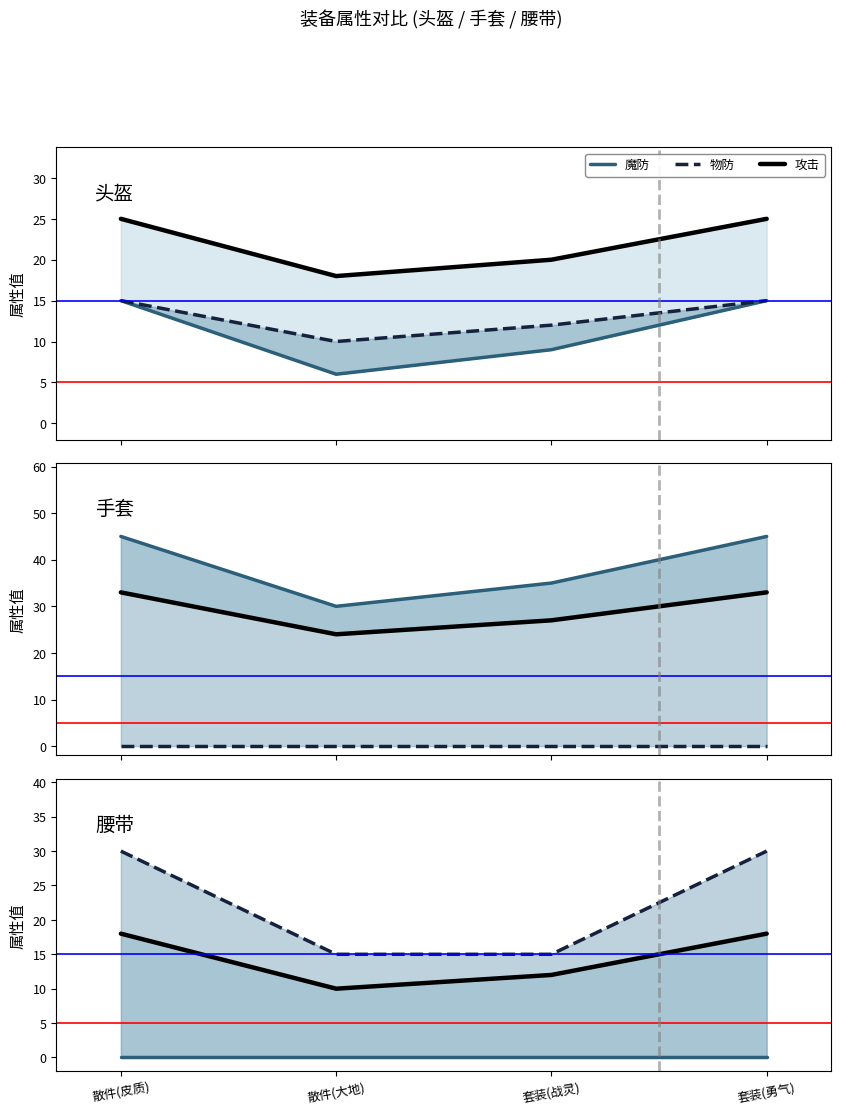

At which category is the sum across all series the highest?

散件(皮质)